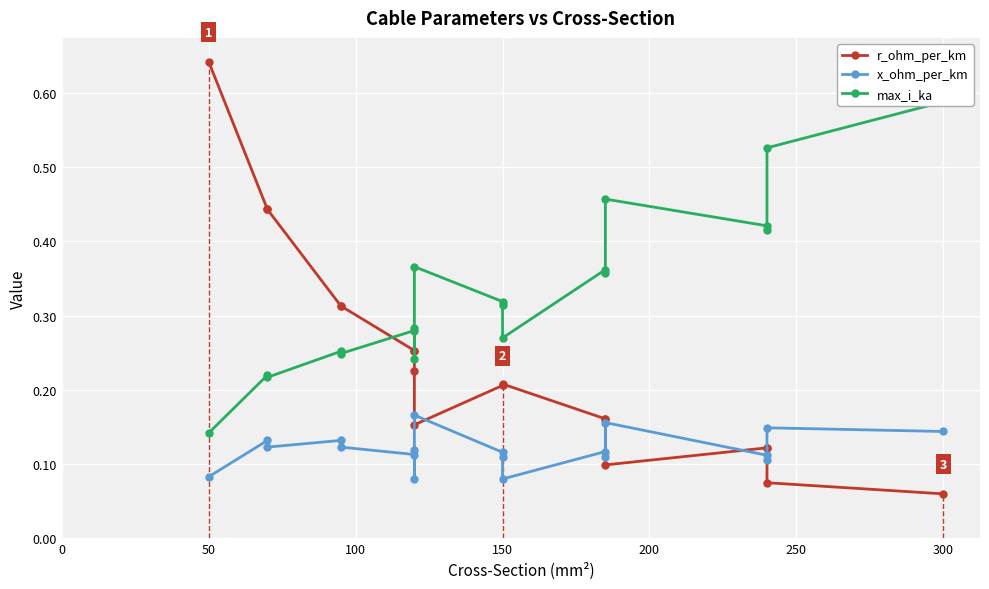

True or false: x_ohm_per_km and r_ohm_per_km intersect in this chart.

True